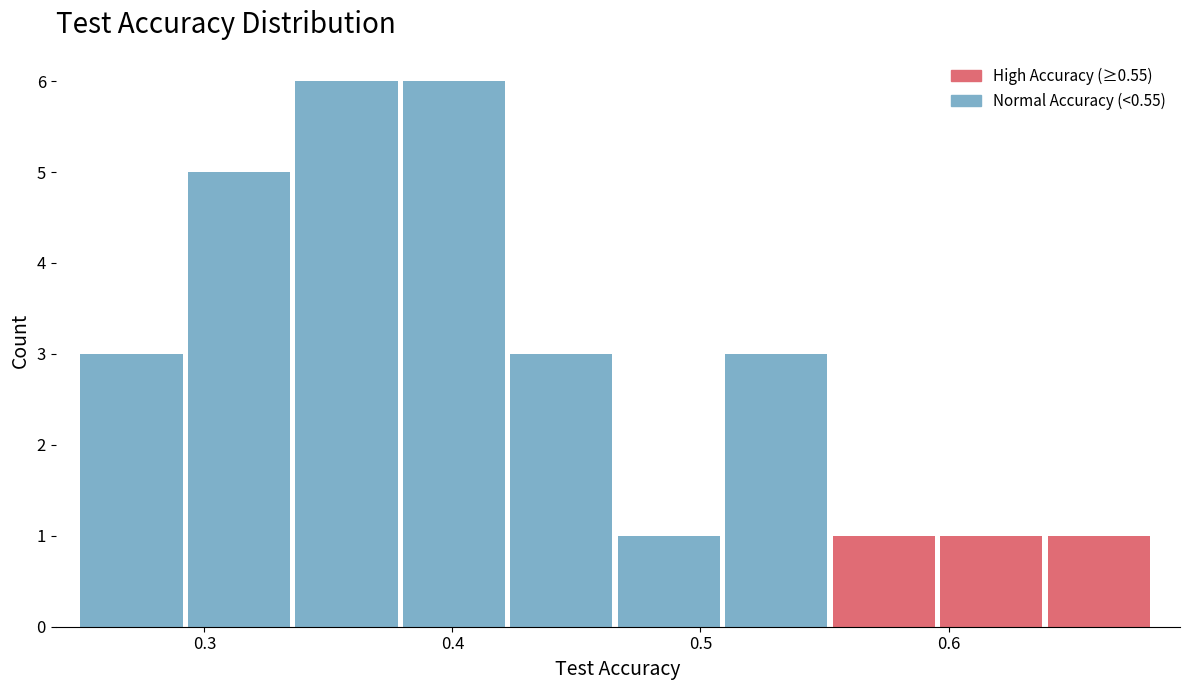

How tall is the bar that spans 0.38 to 0.42 on the x-axis? Neither the bar edges nor the heights are printed on the chart, so give them approximately, as read against the axes.

6